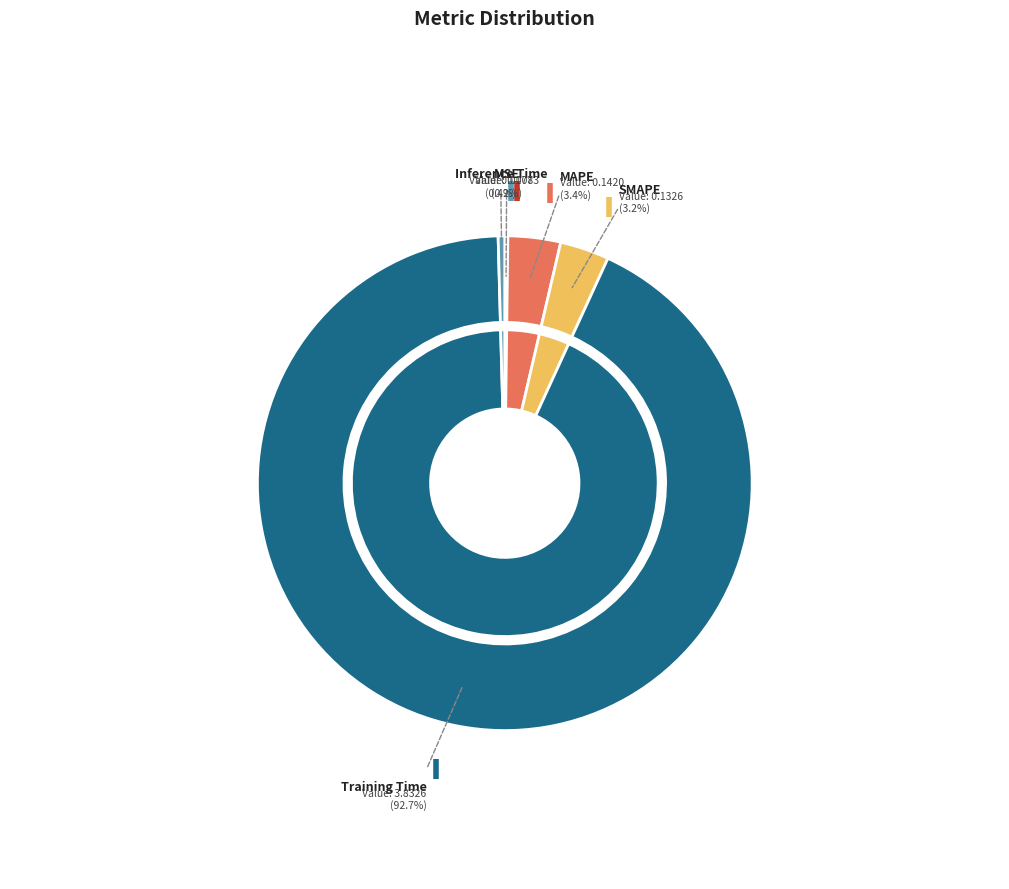

To the nearest percent, what is the average slice percentage?

20%